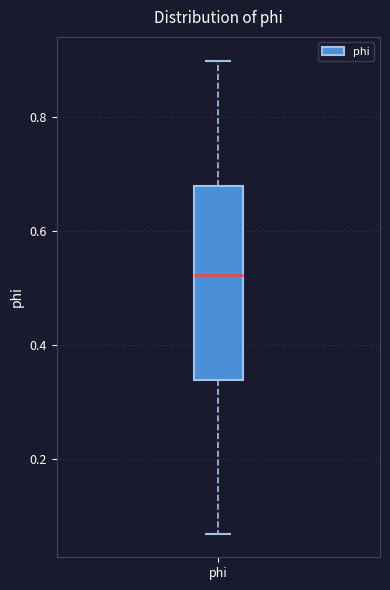

Transcribe this box plot: give where the median line is, the range the box spans, and where the two whiskers end, as read against the y-axis. The values are not printed on the chart, so give them approximately, as read against the axis.

median 0.52, box 0.34 to 0.68, whiskers 0.06 to 0.90